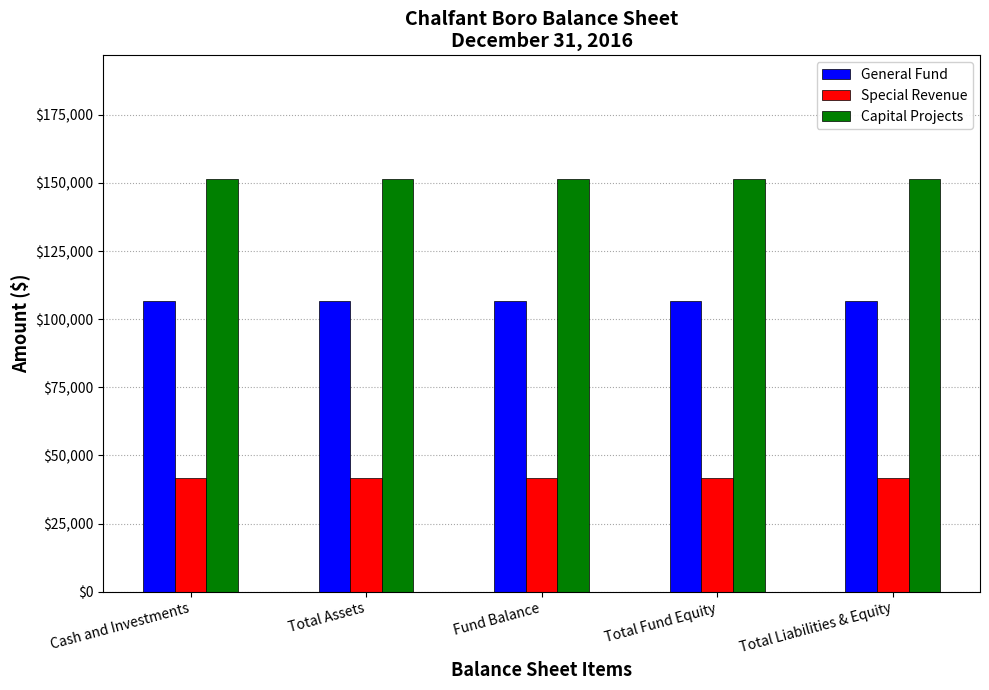

At how many categories does at least one series exceed 133516?

5